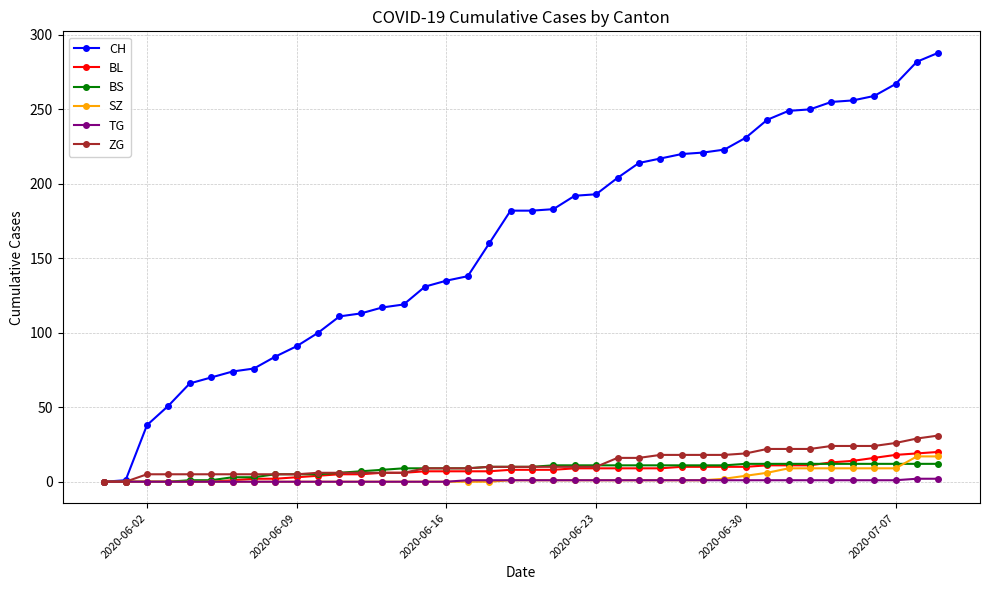

Which series has the largest total across all categories?

CH